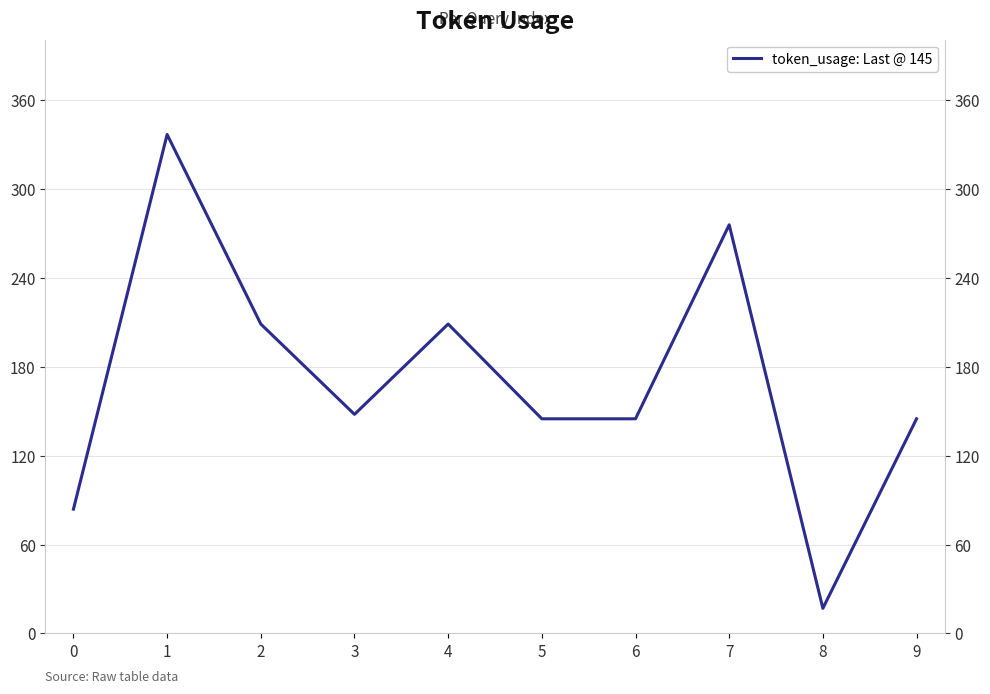

Reading left to right, transcribe all the data shown in this chart.

84	337	209	148	209	145	145	276	17	145